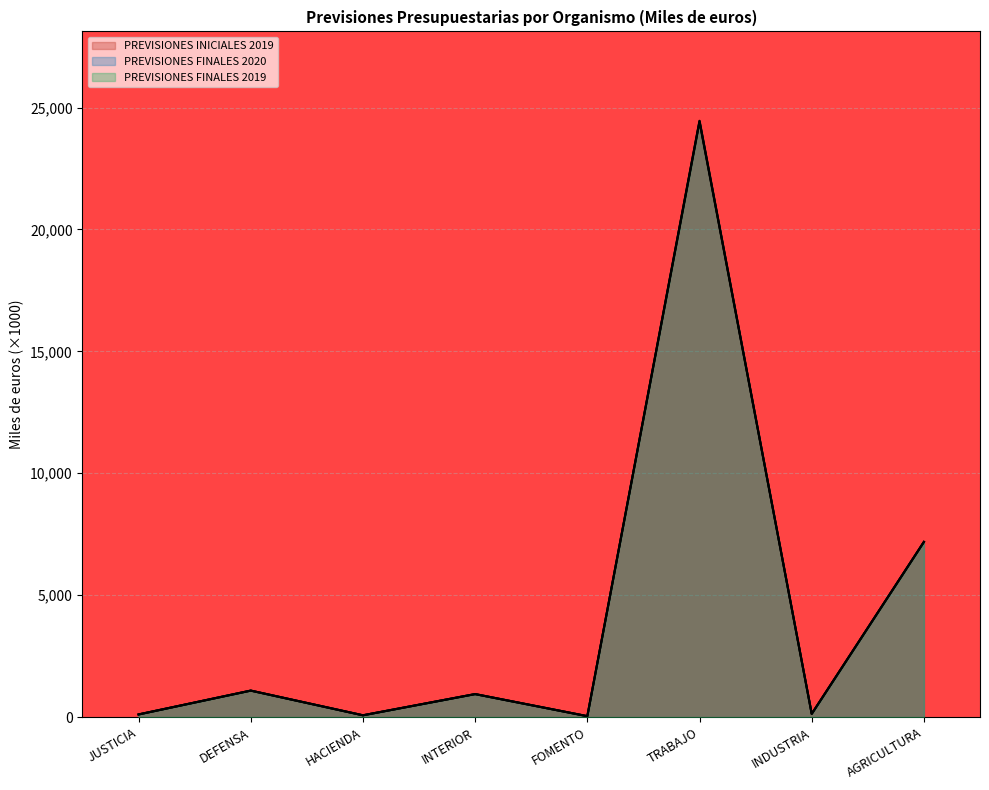

At which label does PREVISIONES FINALES 2019 reach its peak?

TRABAJO